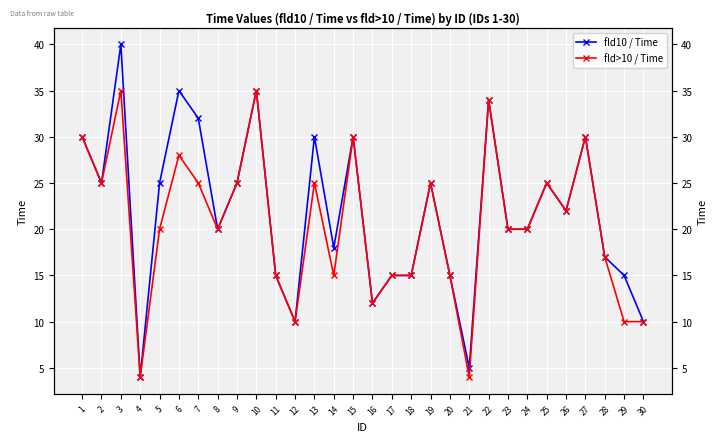

List the series in order of their peak value, lowest first.

fld>10 / Time, fld10 / Time